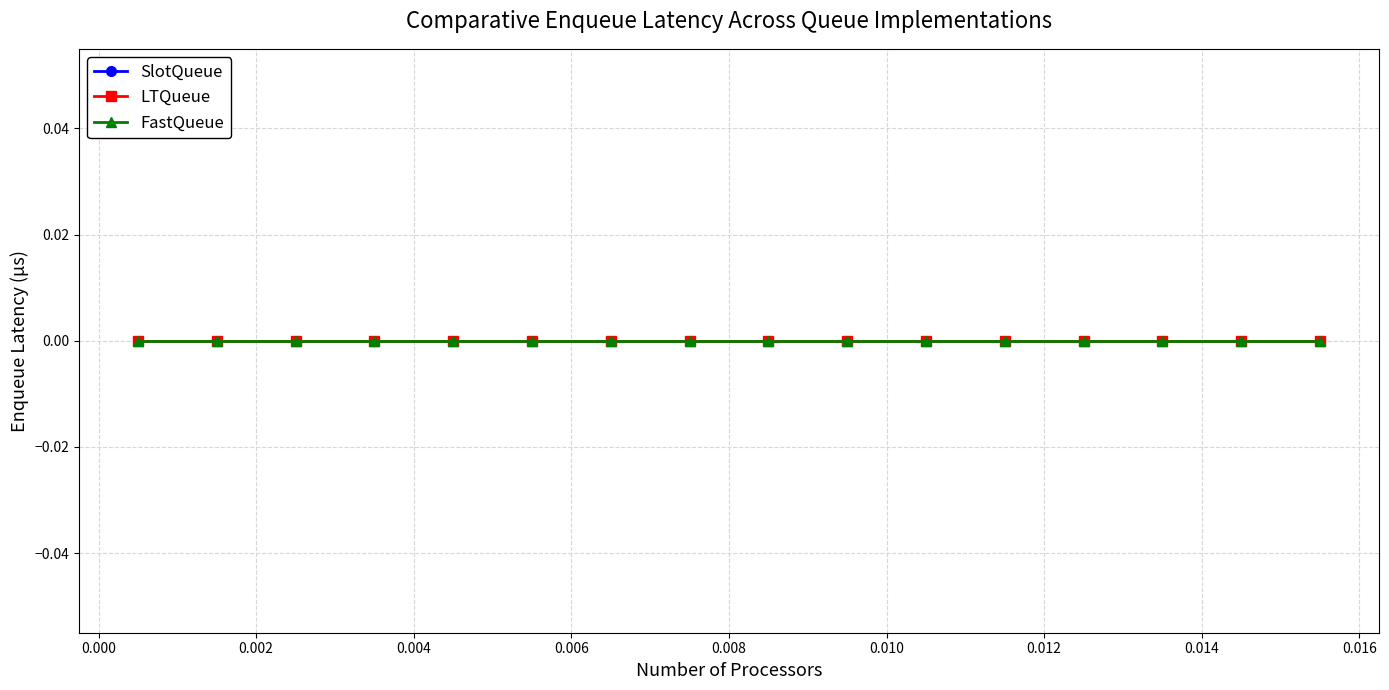

At which category is the sum across all series the highest?

15